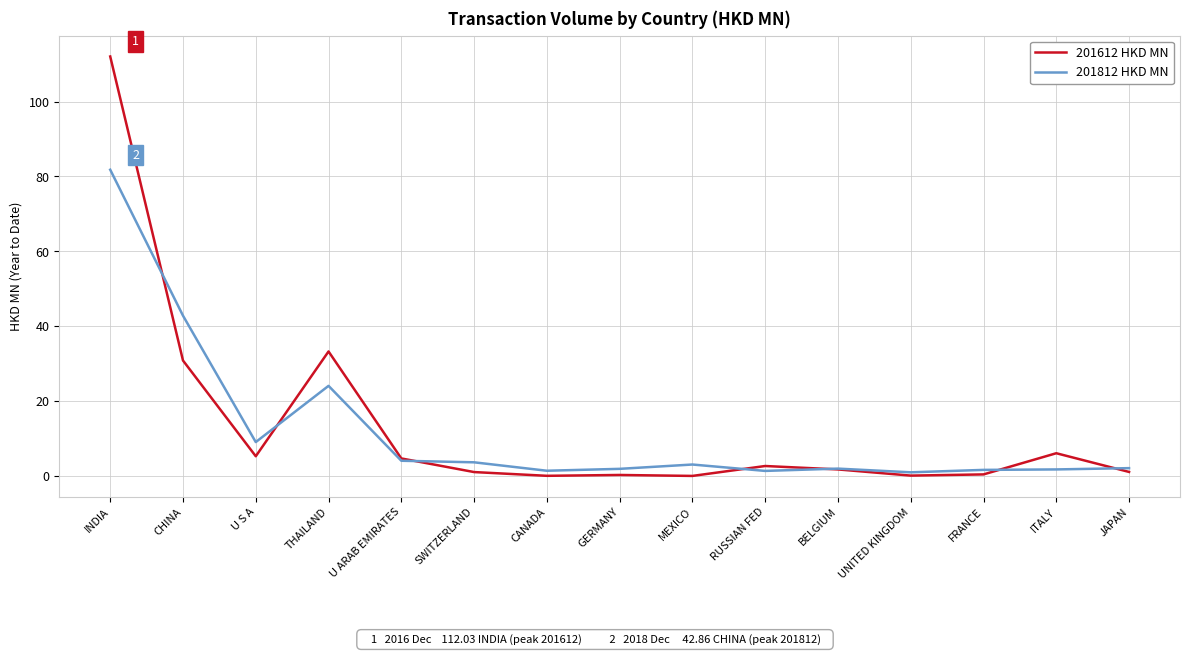

Where is the first local maximum for 201812 HKD MN?

THAILAND